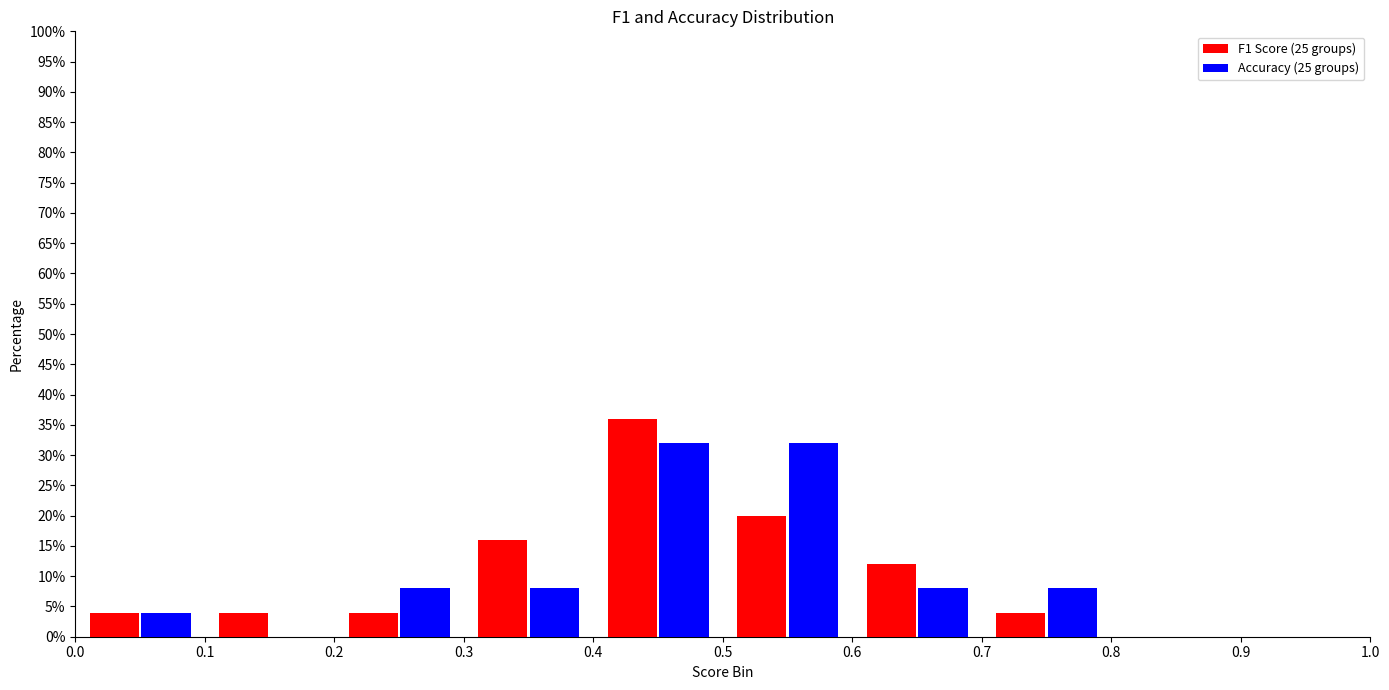

In the F1 Score (25 groups) series, which range on the x-axis has the tallest bar?

0.4 to 0.5